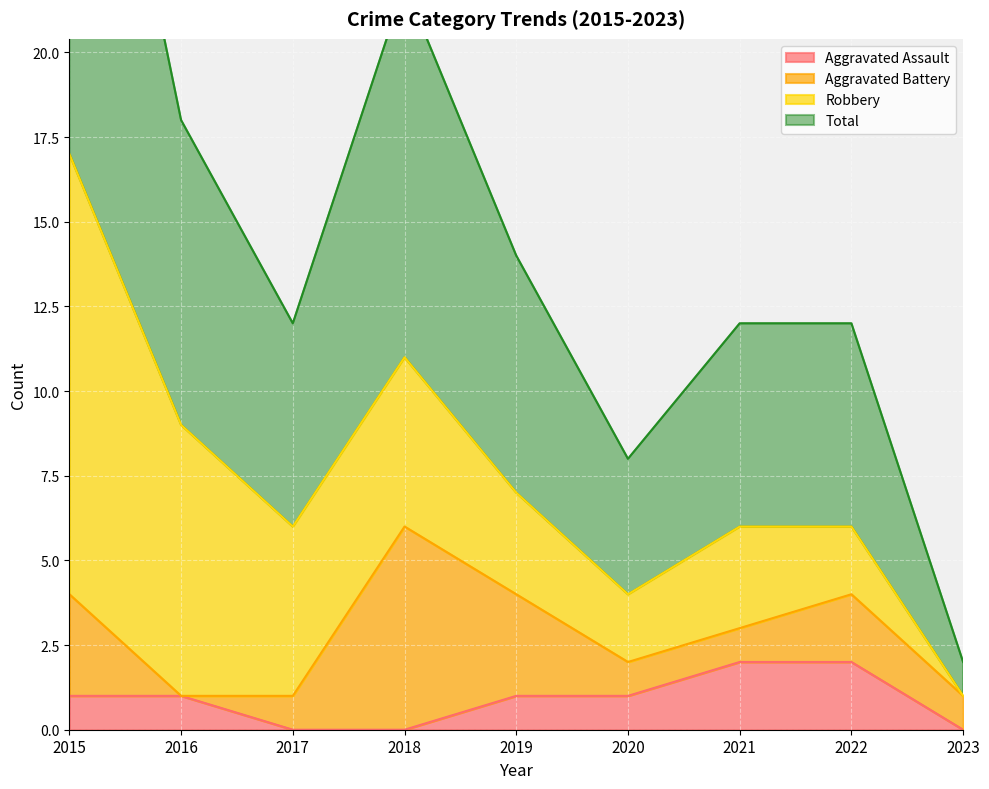

Which label corresponds to the largest value in the chart?

2015